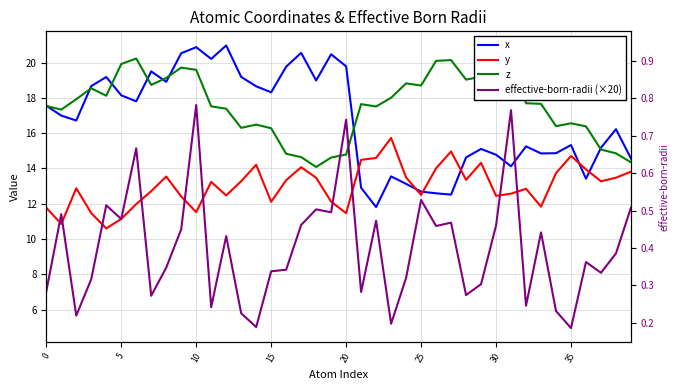

Does the chart have visible grid lines?

Yes